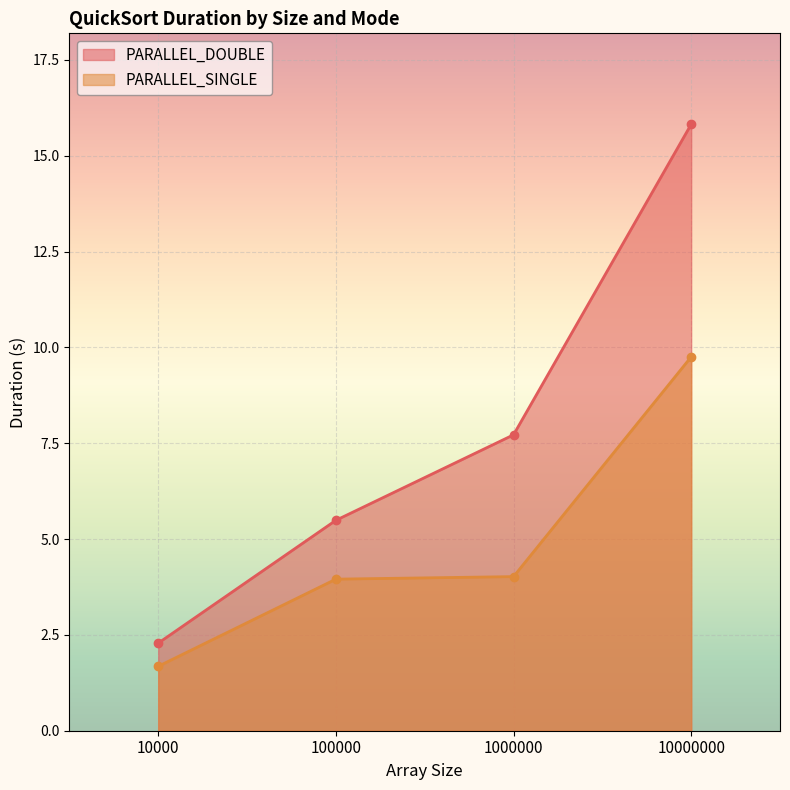

True or false: PARALLEL_SINGLE and PARALLEL_DOUBLE intersect in this chart.

False